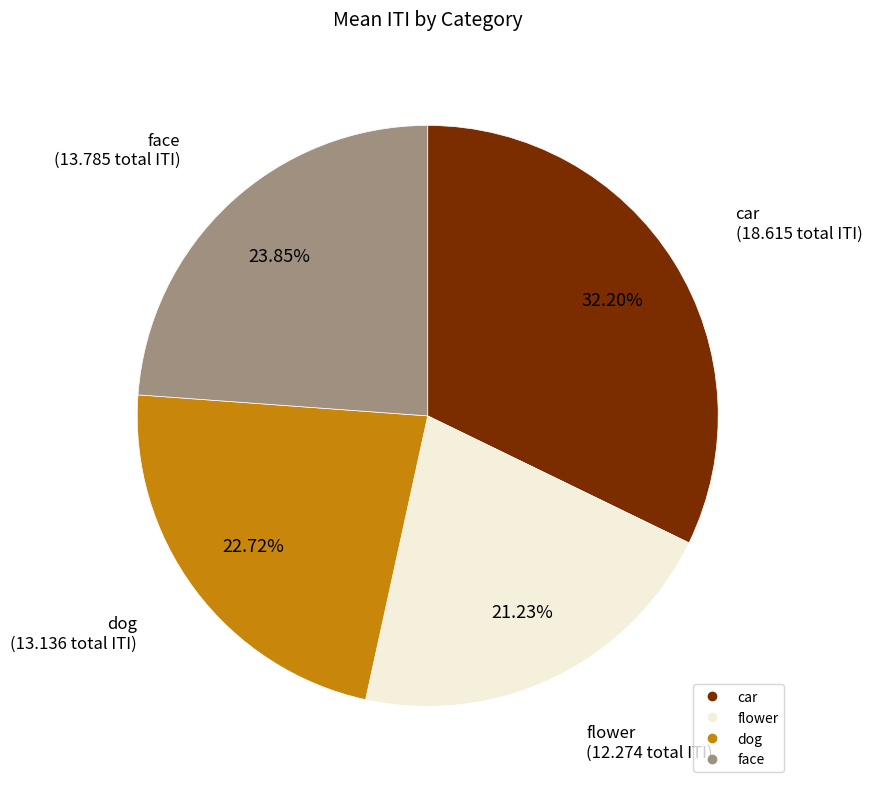

Combined, do face and car account for over 50%?

Yes